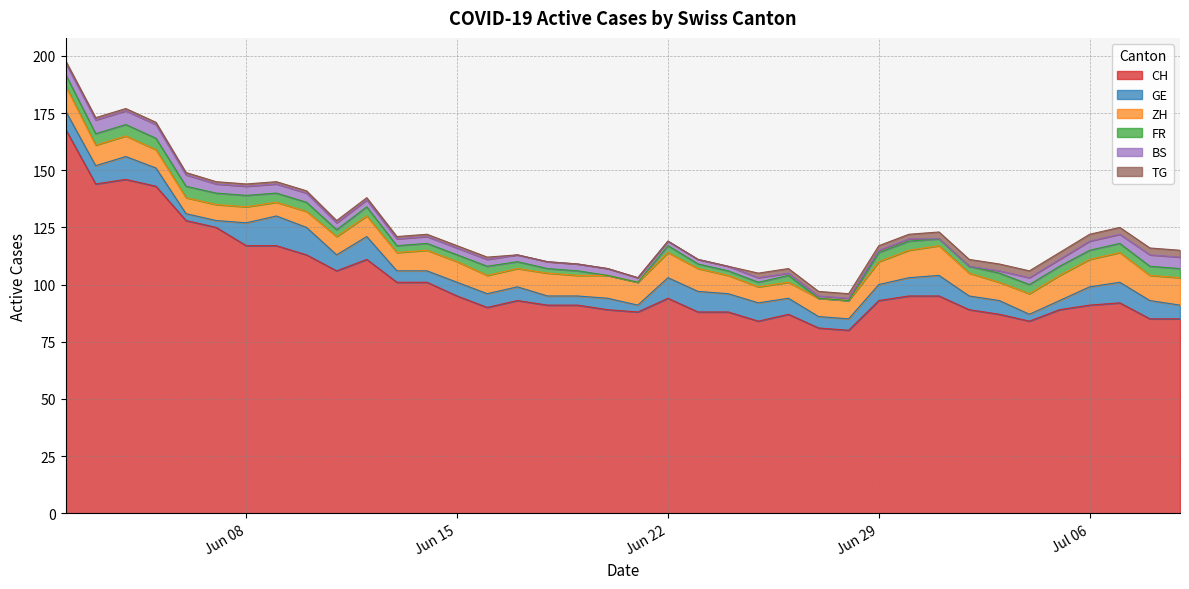

What is the maximum value for CH?

168